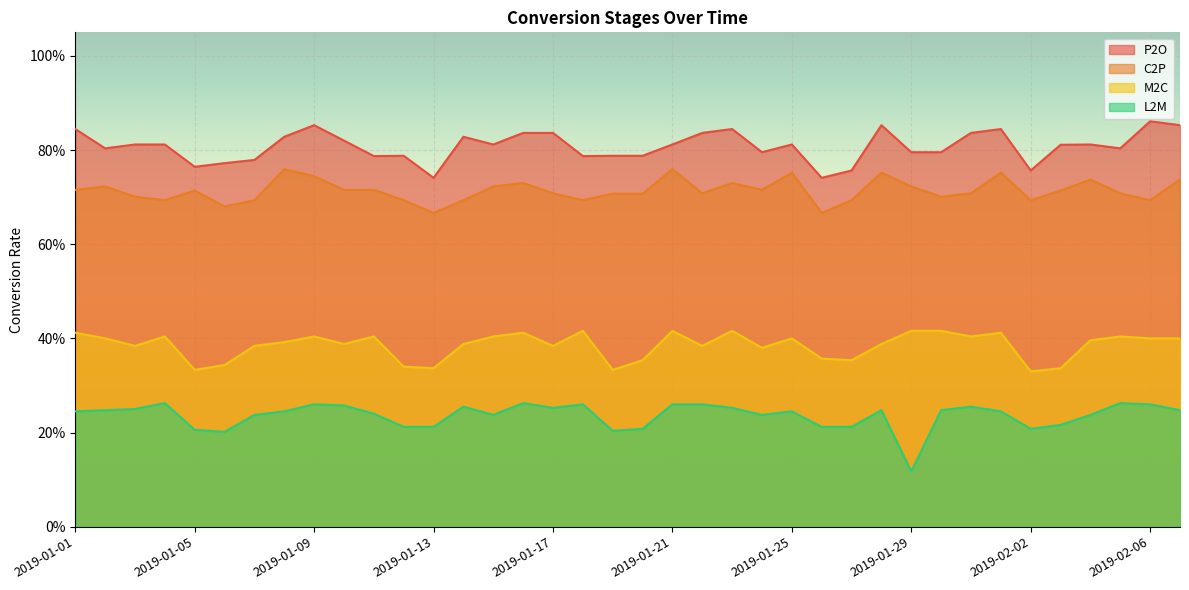

Rank the series by their maximum value, from lowest to highest.

L2M, M2C, C2P, P2O